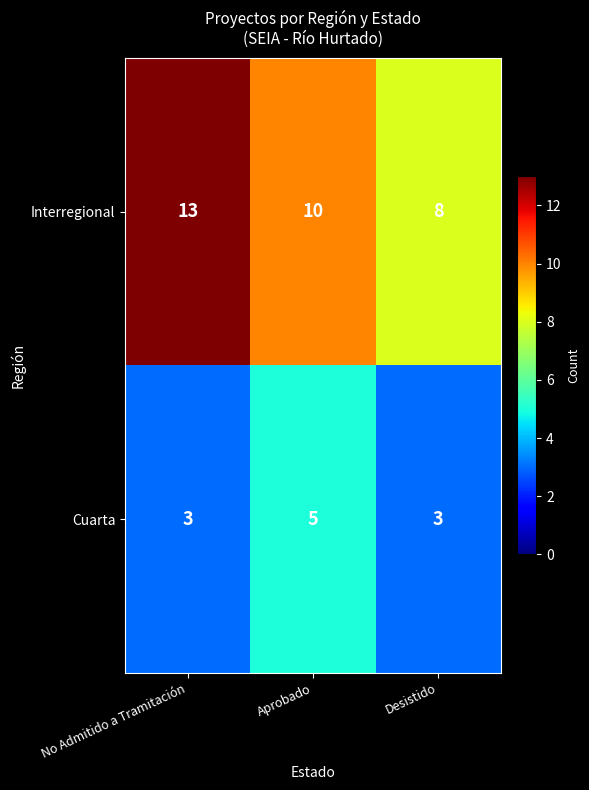

True or false: Cuarta has a value of 5 at Aprobado.

True